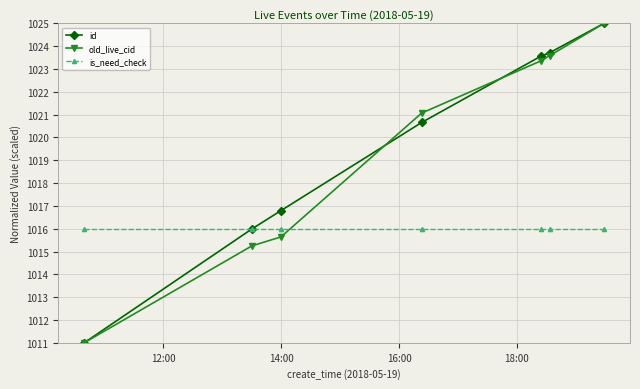

At how many categories does at least one series exceed 1013?

7